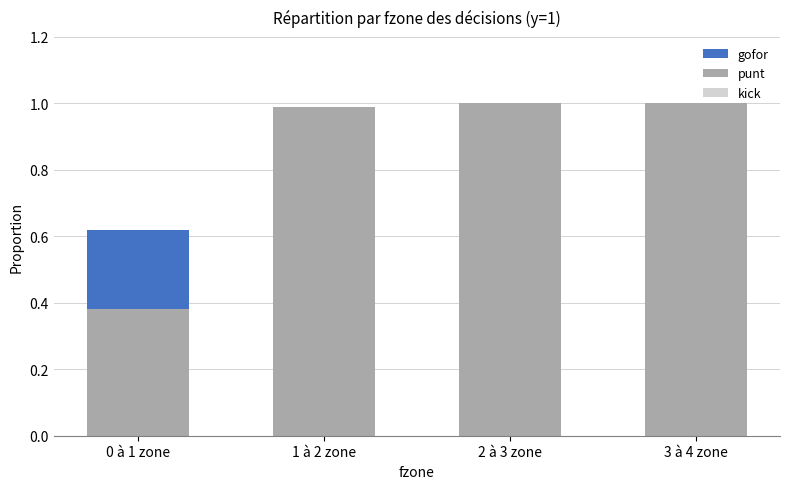

Which series changed the most between 0 à 1 zone and 1 à 2 zone?

gofor